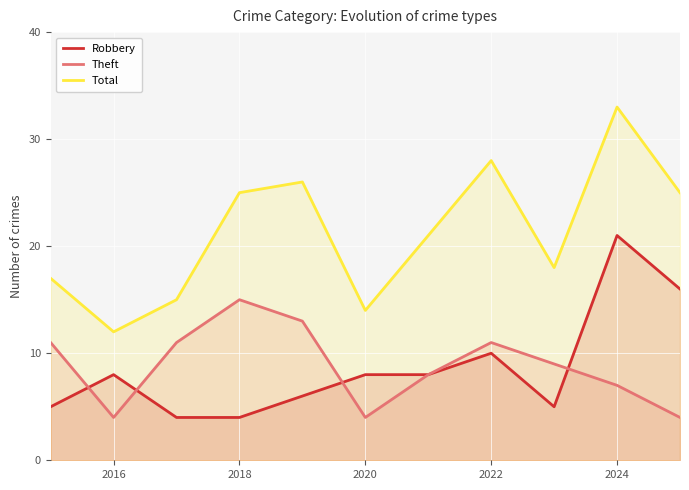

True or false: Robbery and Total intersect in this chart.

False